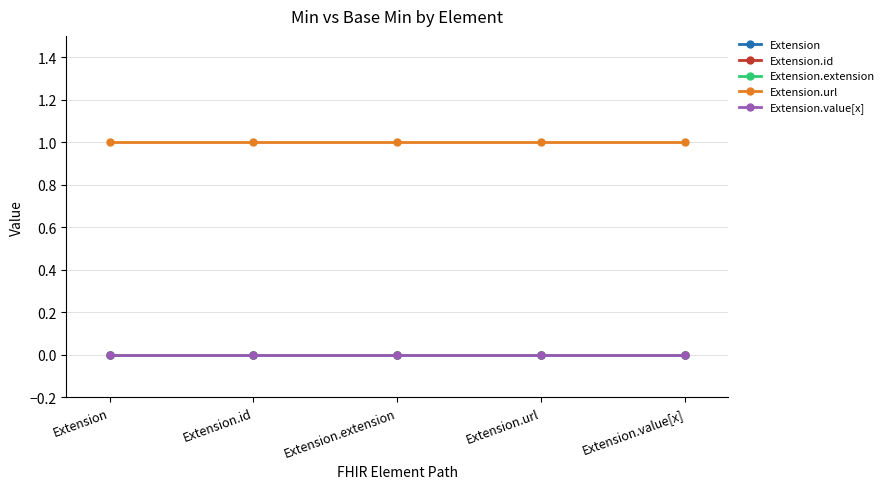

What is the label of the 2nd point from the left?

Extension.id